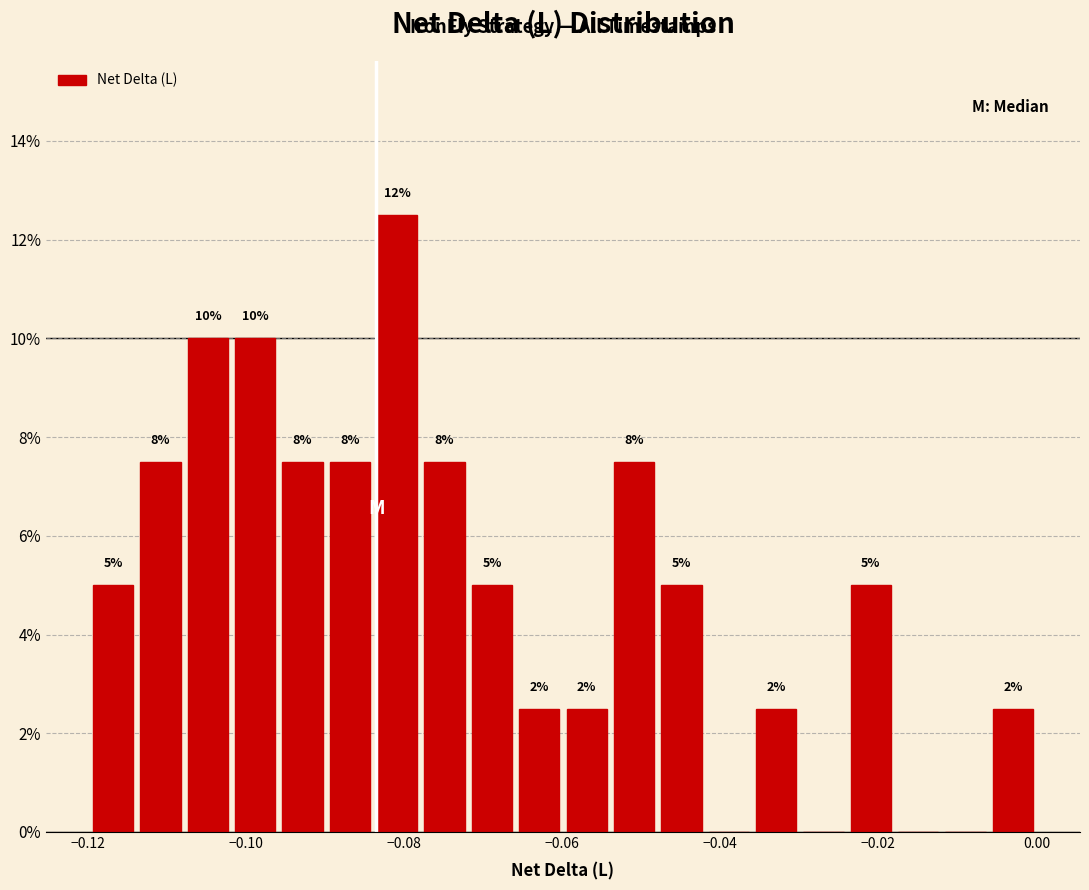

Around what value on the x-axis is the tallest bar? Give the approximate position of its centre, as read against the axis.

-0.080